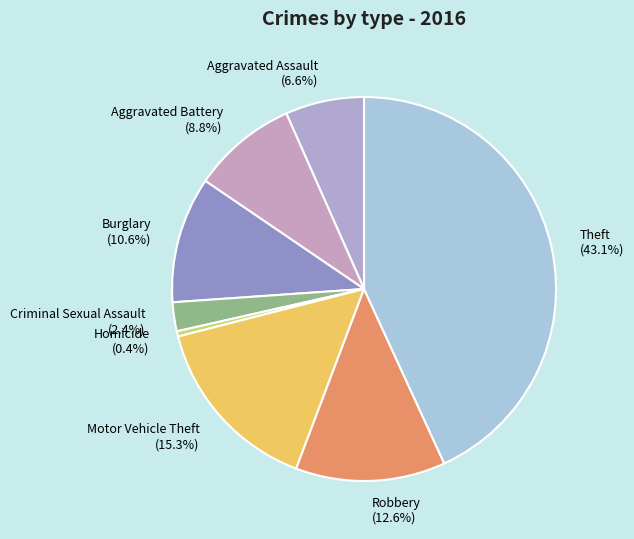

What percentage is the Theft slice, to the nearest percent?

43%